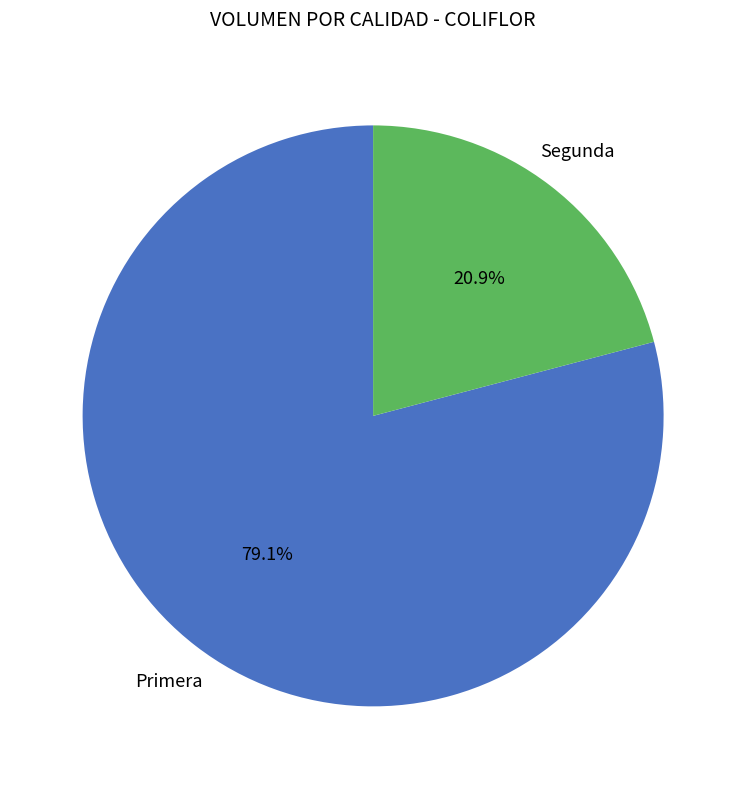

Rank the categories by value from highest to lowest.

Primera, Segunda